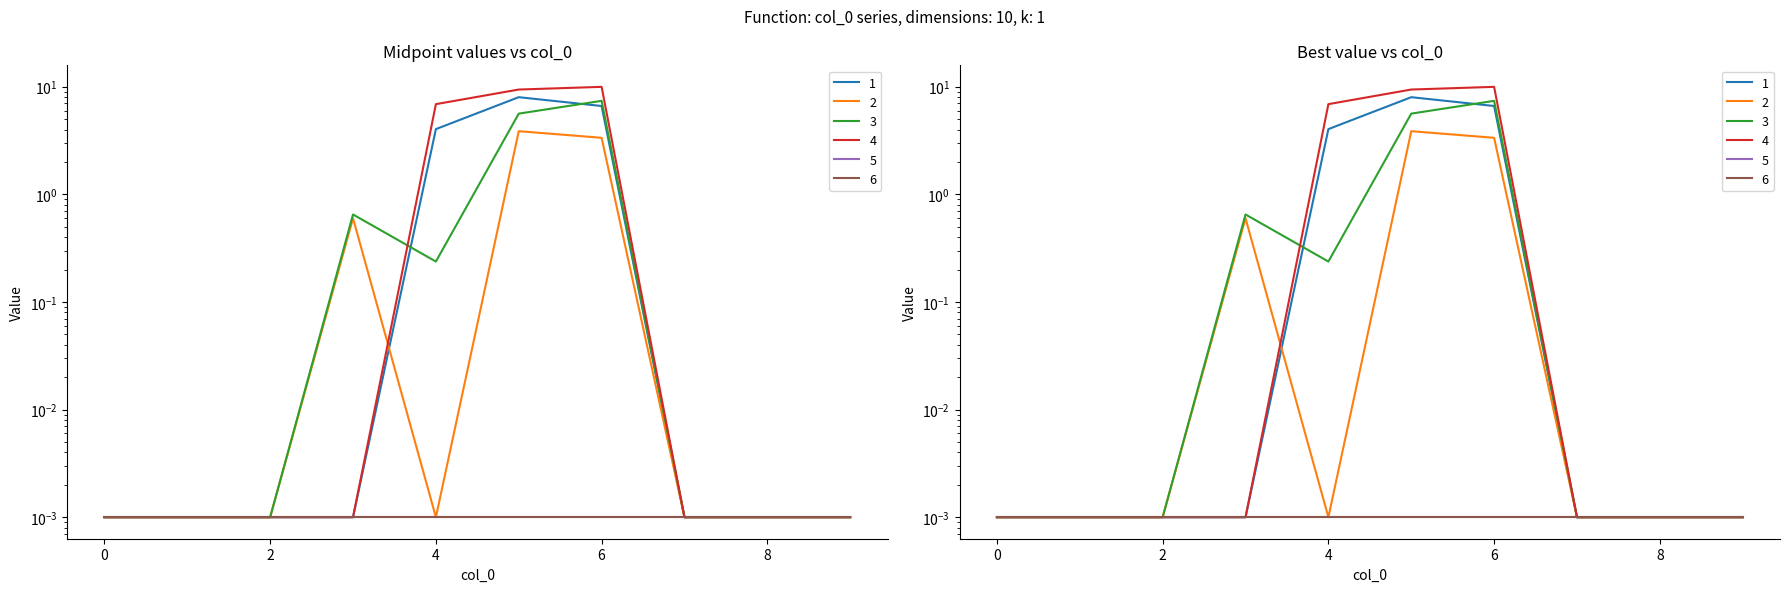

Which has a higher value, 5 or 0?

5